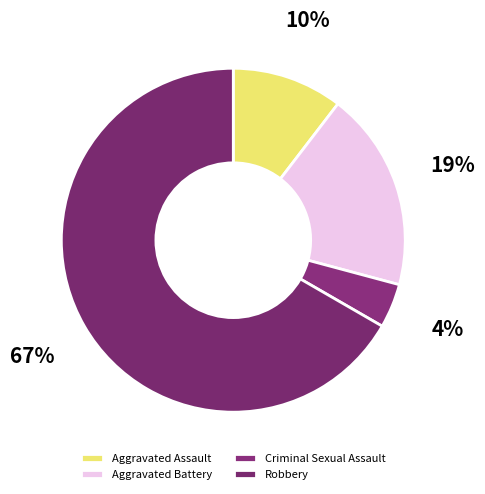

Which category has the smallest portion of the pie?

Criminal Sexual Assault